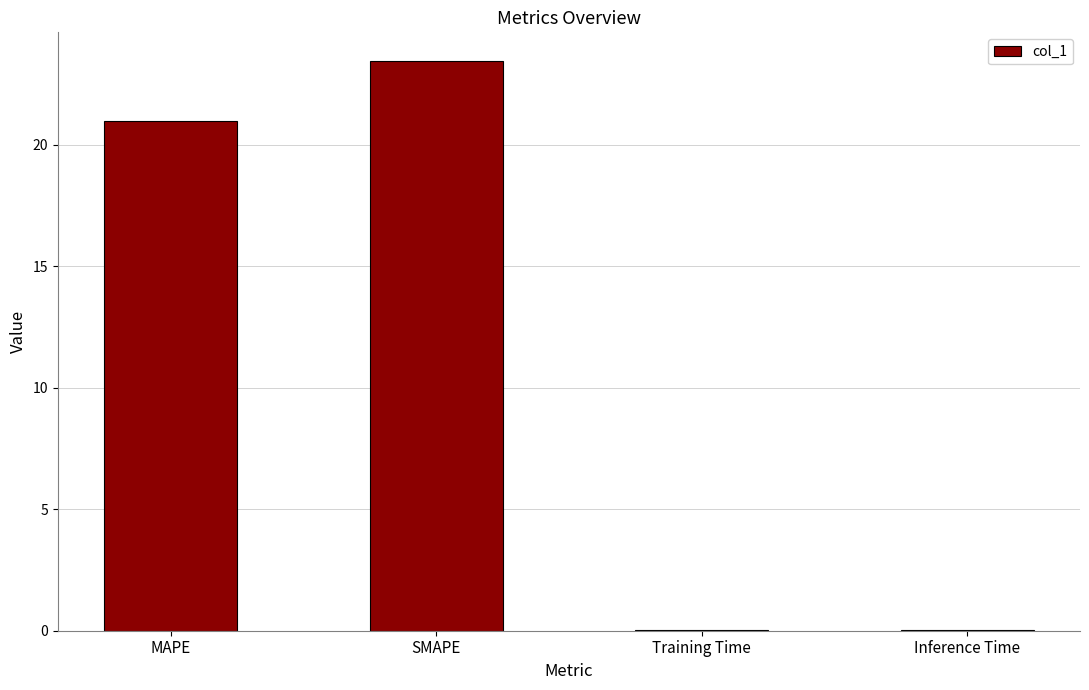

Where does the data first go above 20?

MAPE